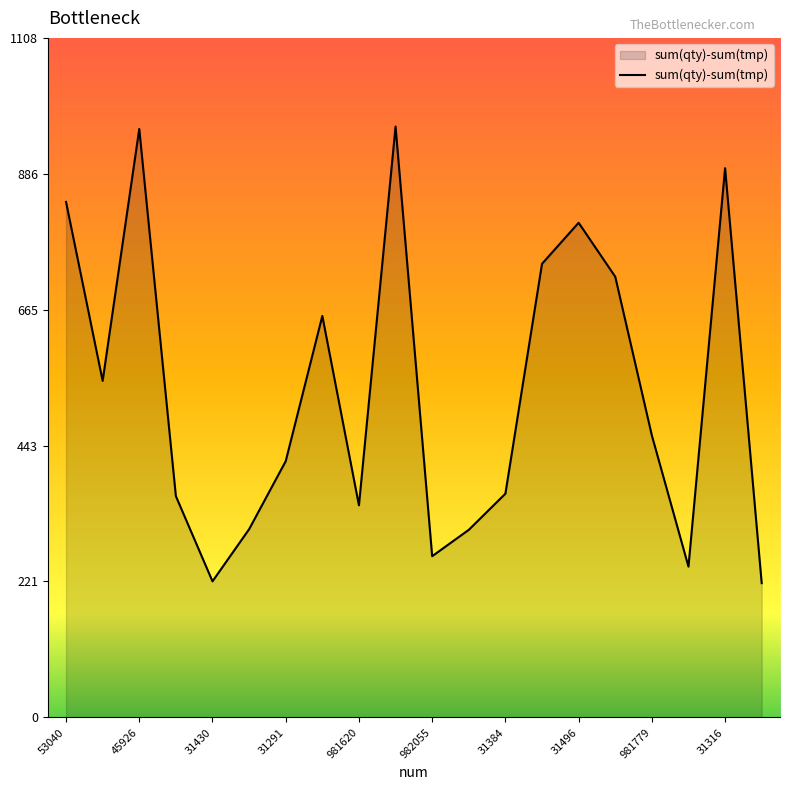

What is the greatest value displayed?

964